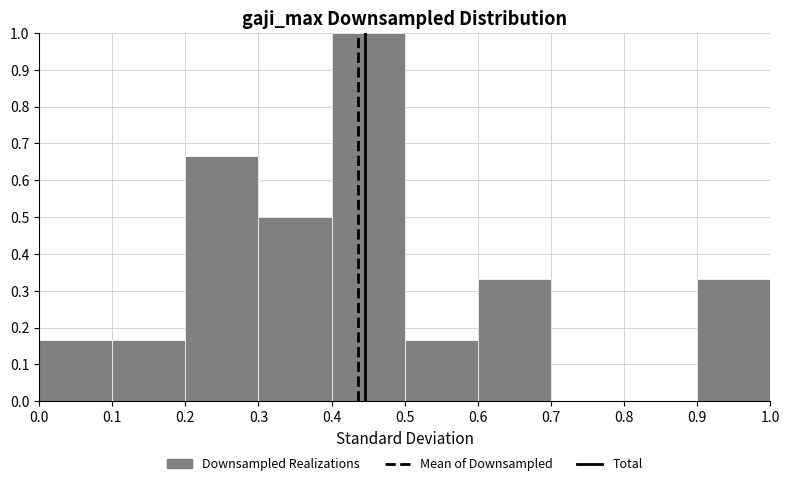

Reading left to right, transcribe this chart: for each bar, give the range it covers on the x-axis and its height. The values are not printed on the chart, so give them approximately, as read against the axis.

0.0 to 0.1: 0.17
0.1 to 0.2: 0.17
0.2 to 0.3: 0.67
0.3 to 0.4: 0.50
0.4 to 0.5: 1.00
0.5 to 0.6: 0.17
0.6 to 0.7: 0.33
0.7 to 0.8: 0
0.8 to 0.9: 0
0.9 to 1.0: 0.33